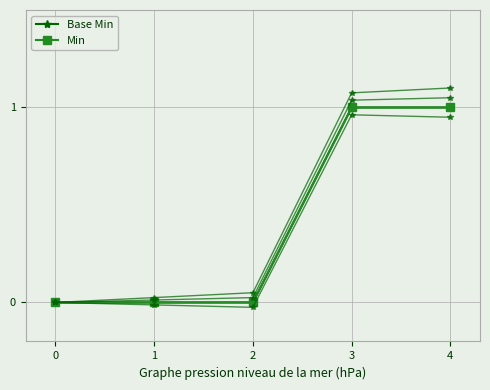

Reading left to right, extract all data points from this chart.

Base Min: 0	0	0	1	1
Min: 0	0	0	1	1